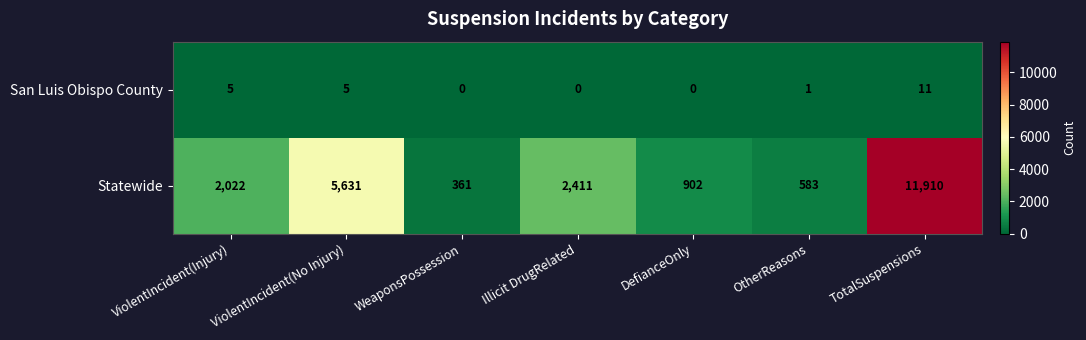

What is the maximum value shown in the chart?

11910